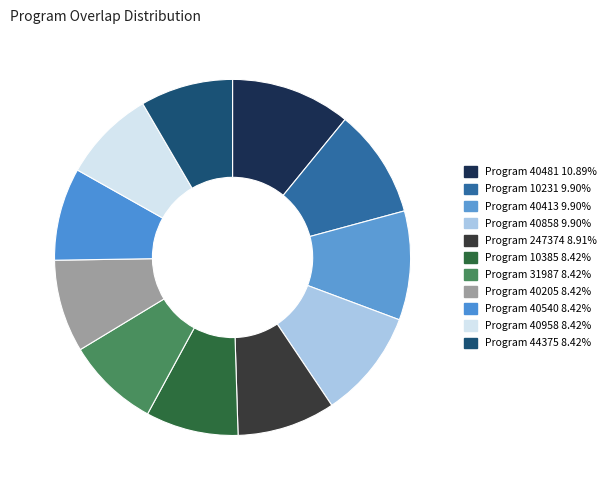

Count the number of slices in the pie.

11